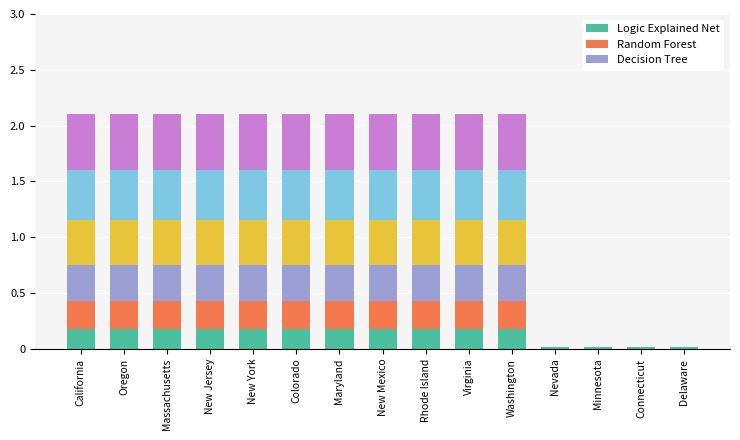

What is the total value across all series at New Jersey?

2.1